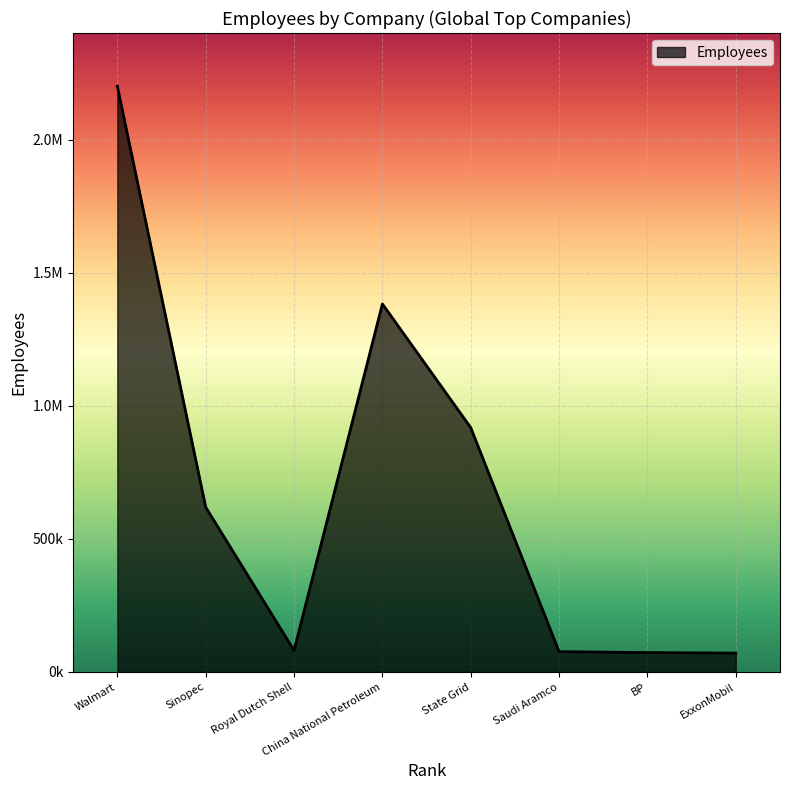

Does the chart display data point markers on the line(s)?

No